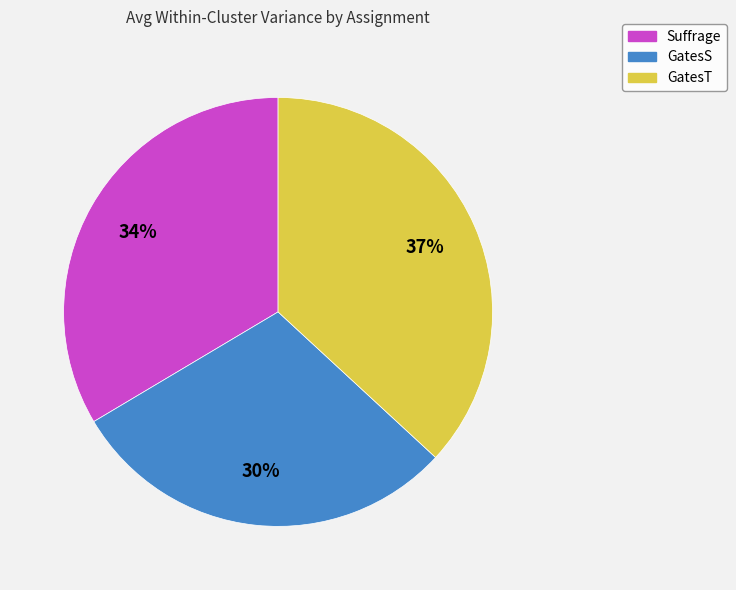

What is the smallest slice in the pie chart?

GatesS